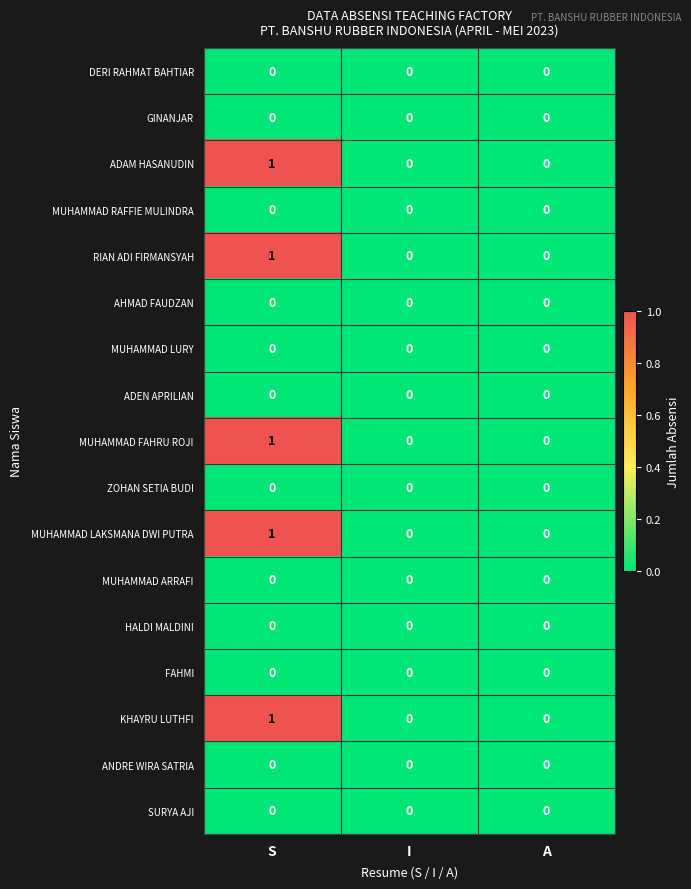

The value of ADAM HASANUDIN at I is -1. True or false?

False